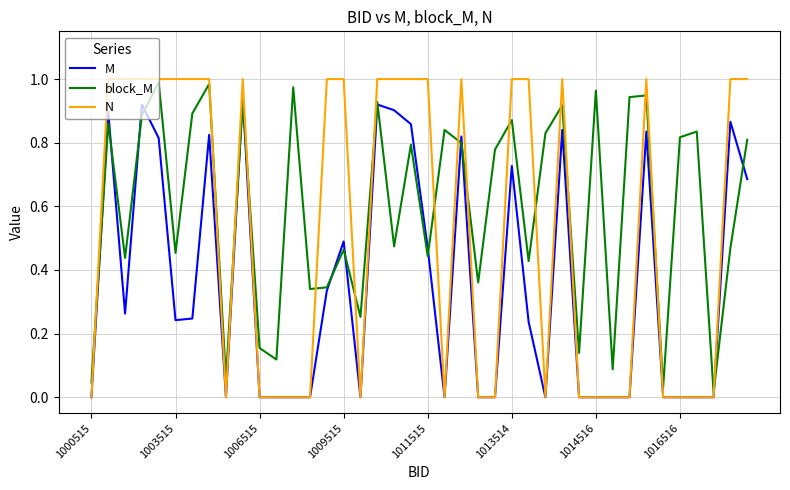

Which series has the largest total across all categories?

block_M